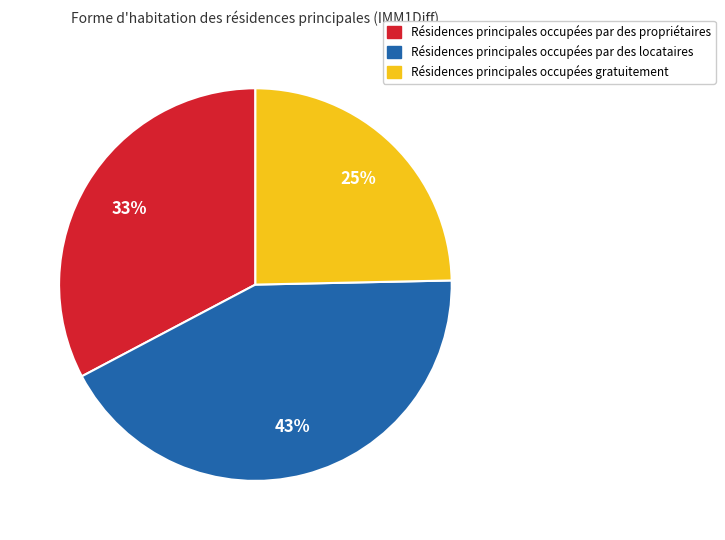

To the nearest percent, what is the average slice percentage?

33%